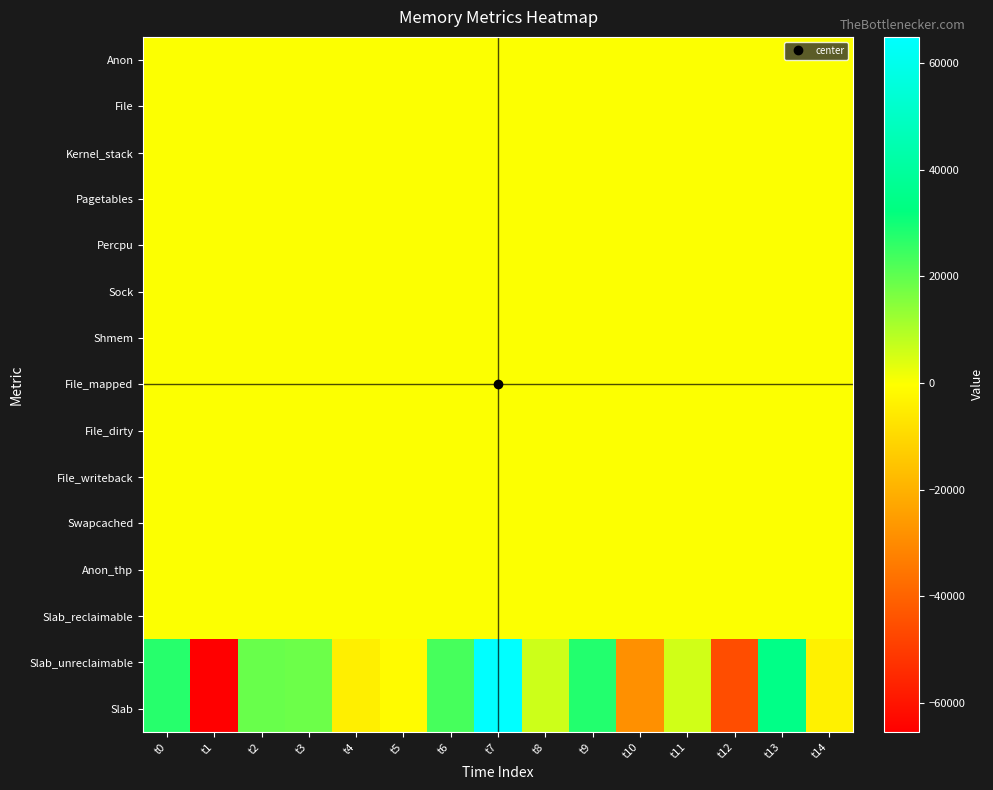

Which has a higher value, t5 or t9?

t5